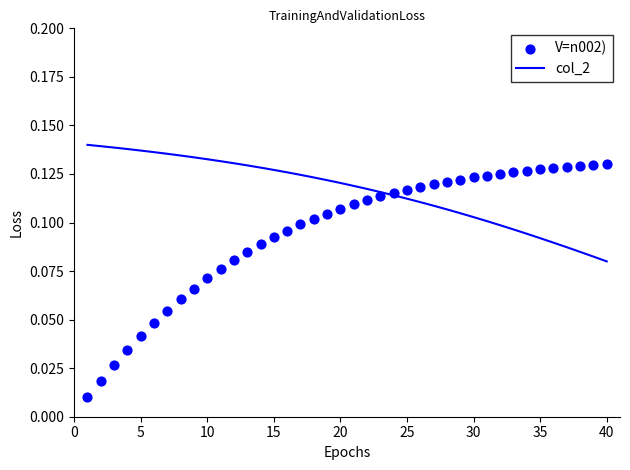

Is the value of col_2 at 27 greater than the value of V=n002) at 15?

Yes